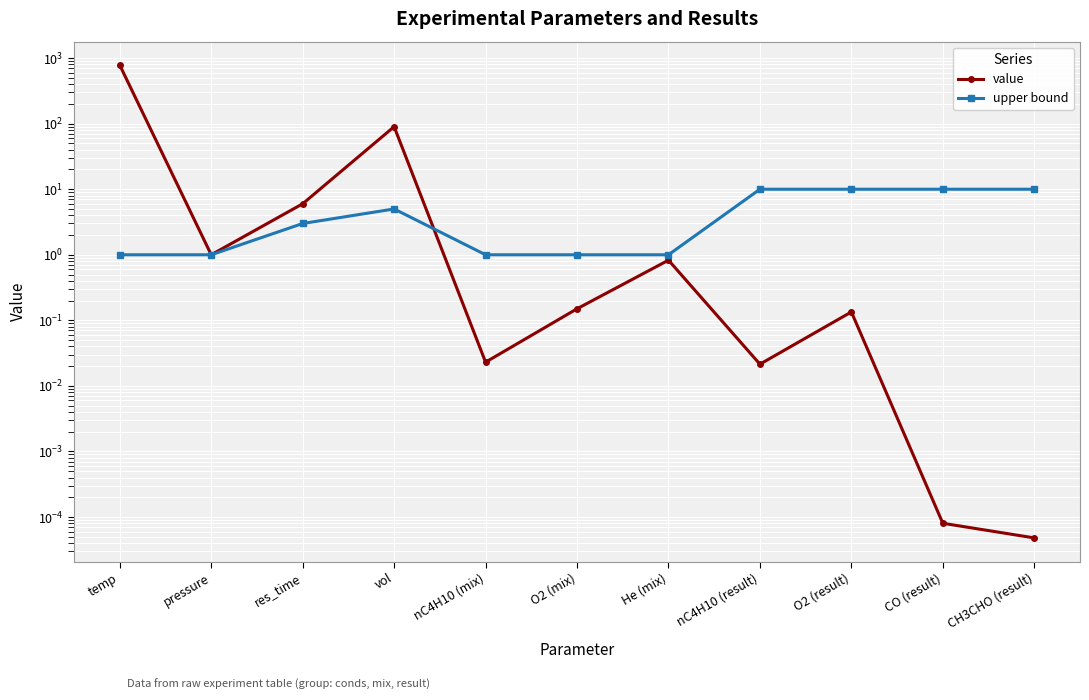

Is the value of upper bound at temp greater than the value of value at vol?

No